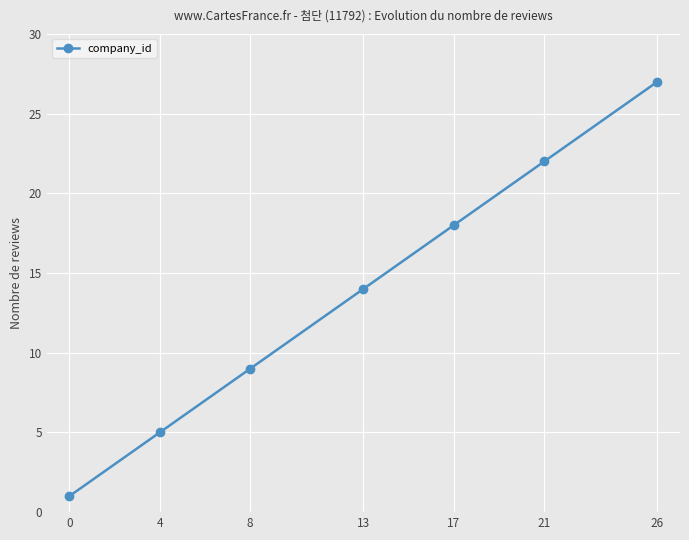

What is the sum of all values?

96